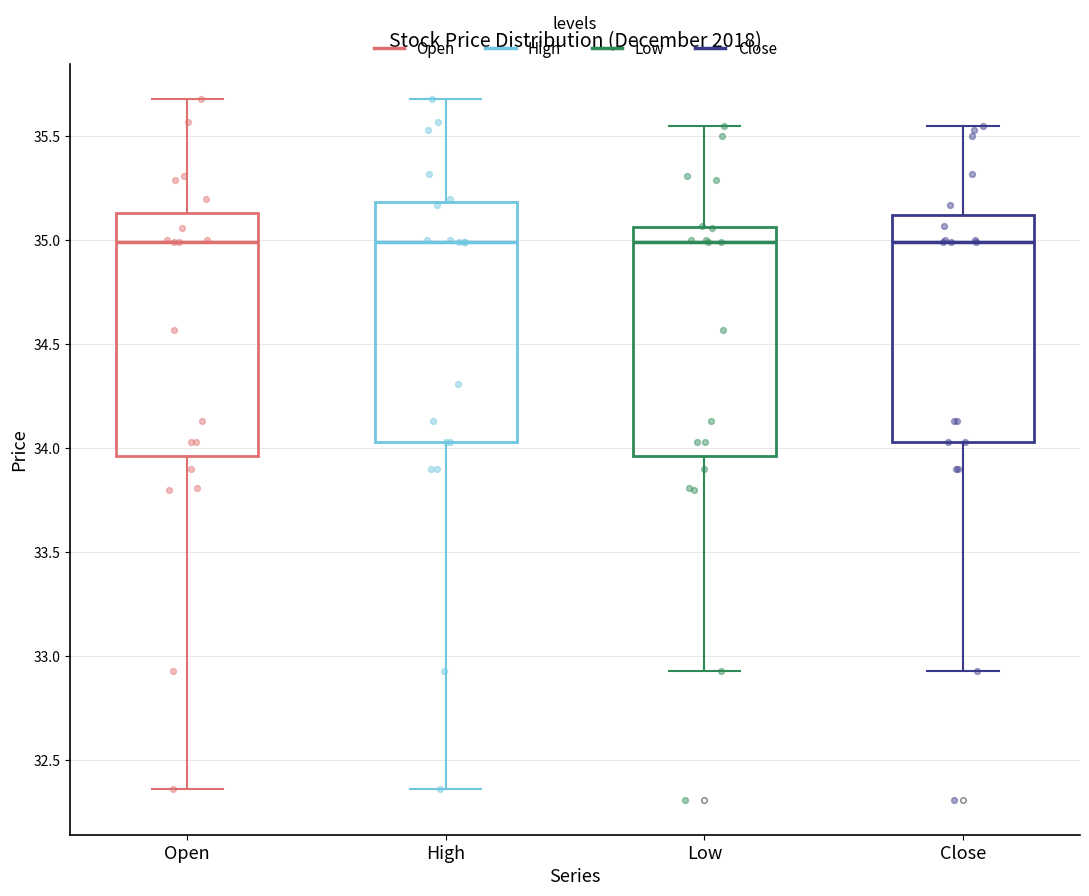

Where is the upper edge of the box for Low on the y-axis? The values are not printed on the chart, so give them approximately, as read against the axis.

35.05